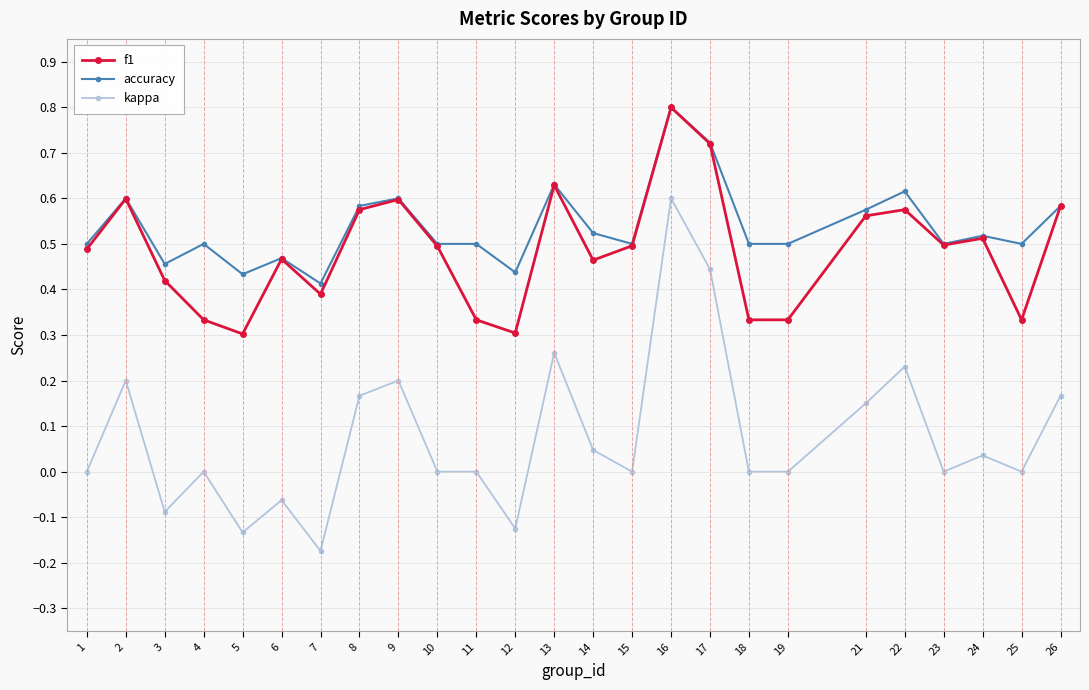

Is the value of kappa at 17 greater than the value of f1 at 14?

No